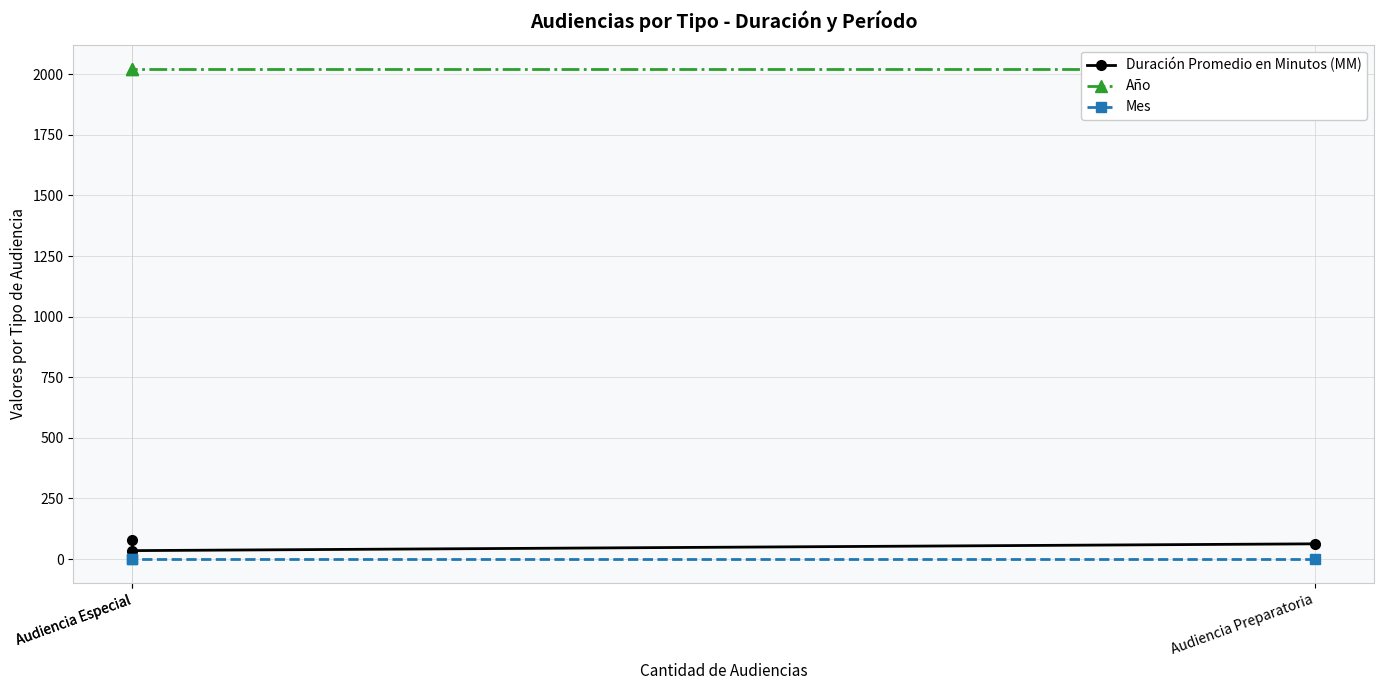

What is the minimum value for Duración Promedio en Minutos (MM)?

35